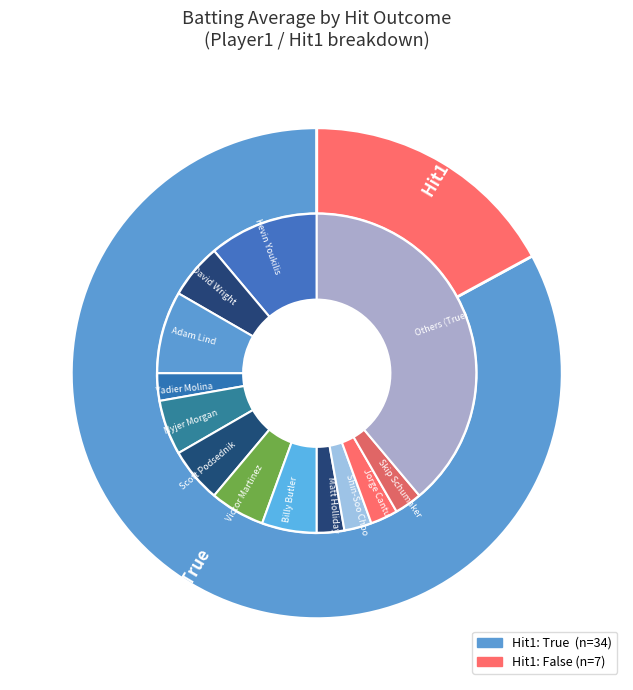

To the nearest percent, what is the combined percentage of True and False?

100%